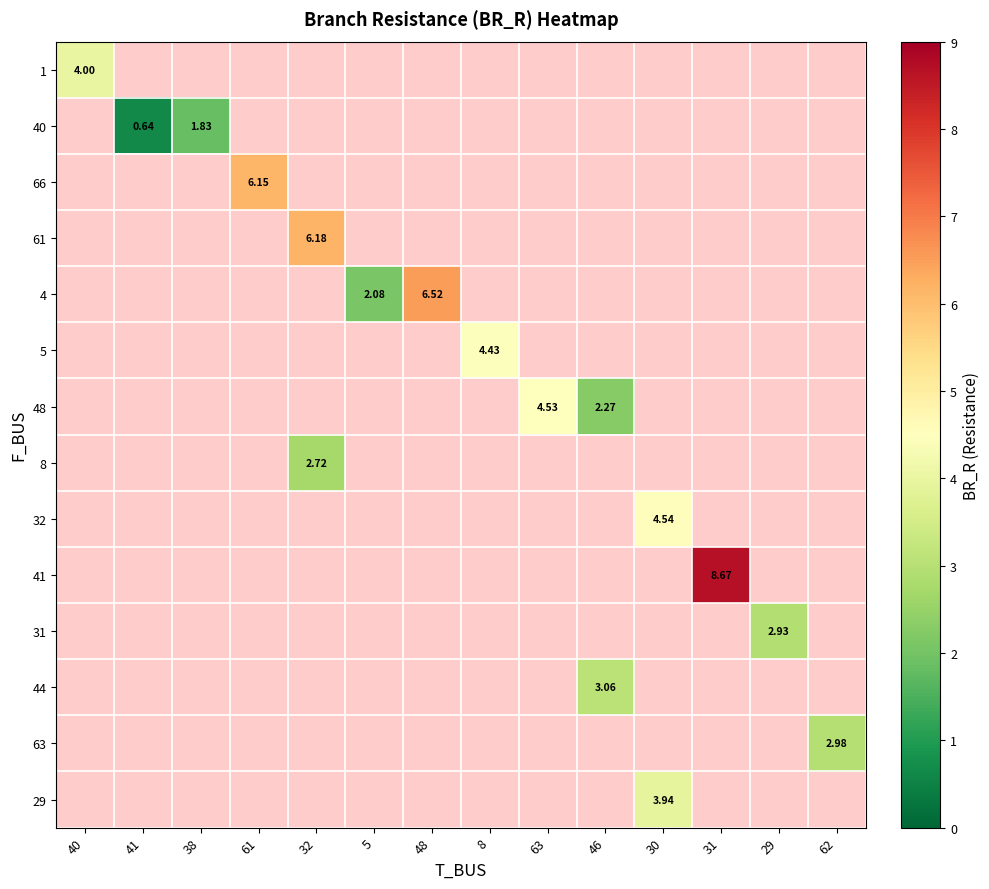

Count the number of data series in this chart.

14